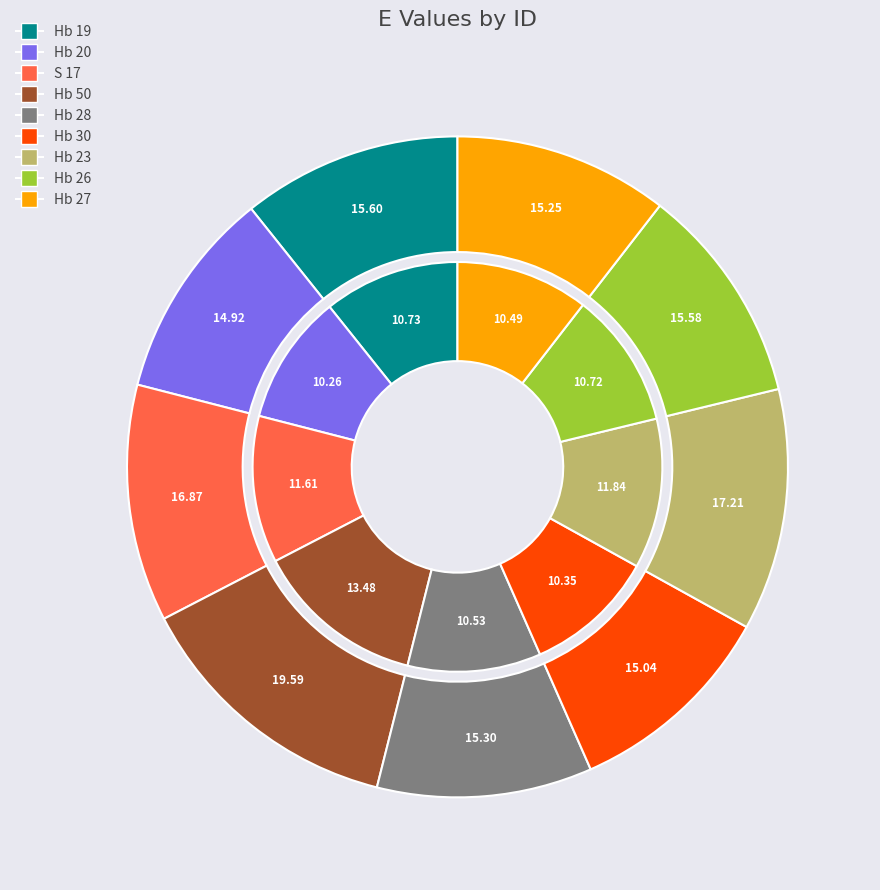

Between Hb 50 and Hb 28, which is larger?

Hb 50